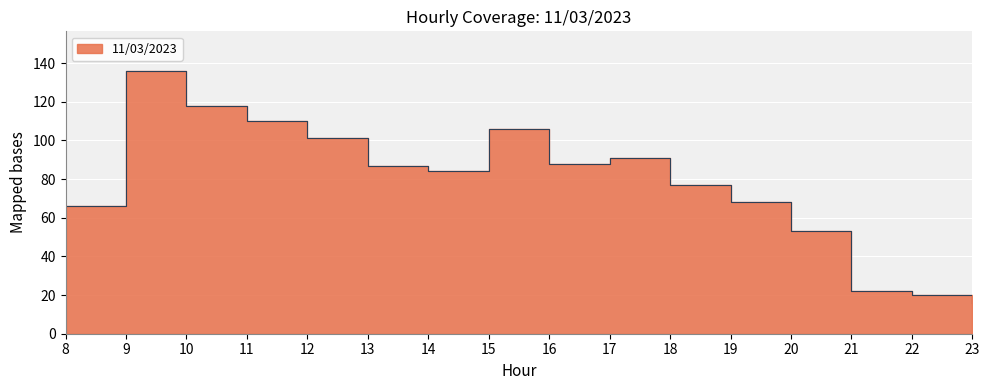

What is the ratio of the value at 17 to the value at 20?

1.7